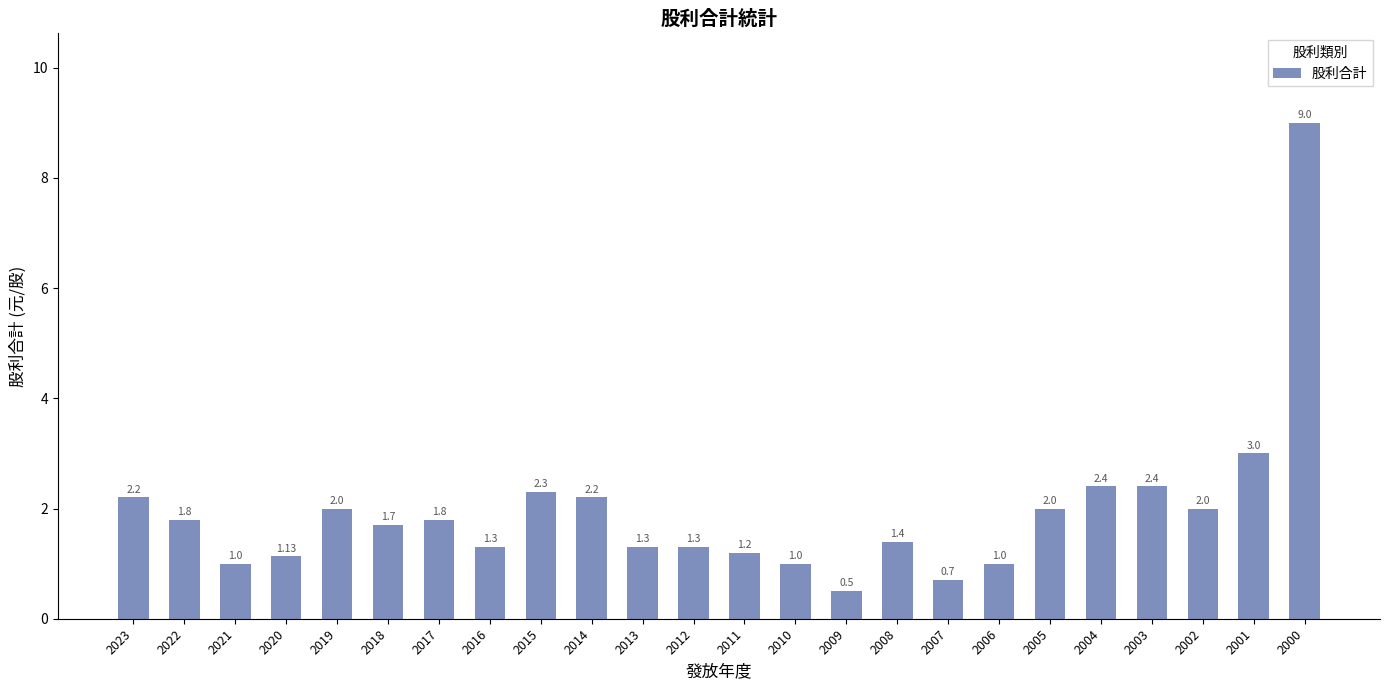

Approximately how many times larger is the value at 2004 compared to 2021?

2.4